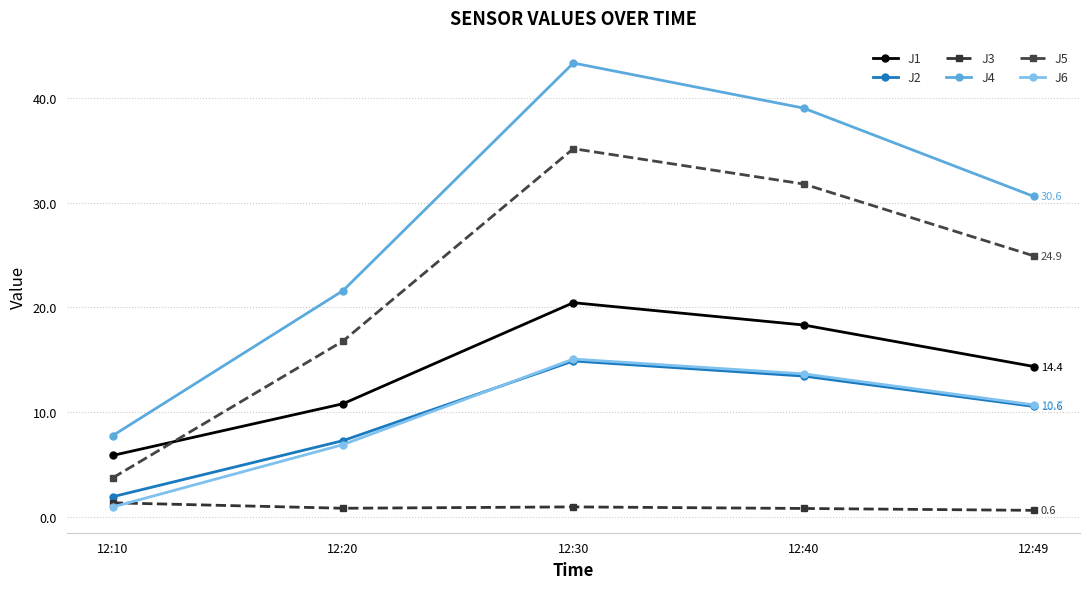

What is the value of the J1 point at the 1st from the left?

5.9